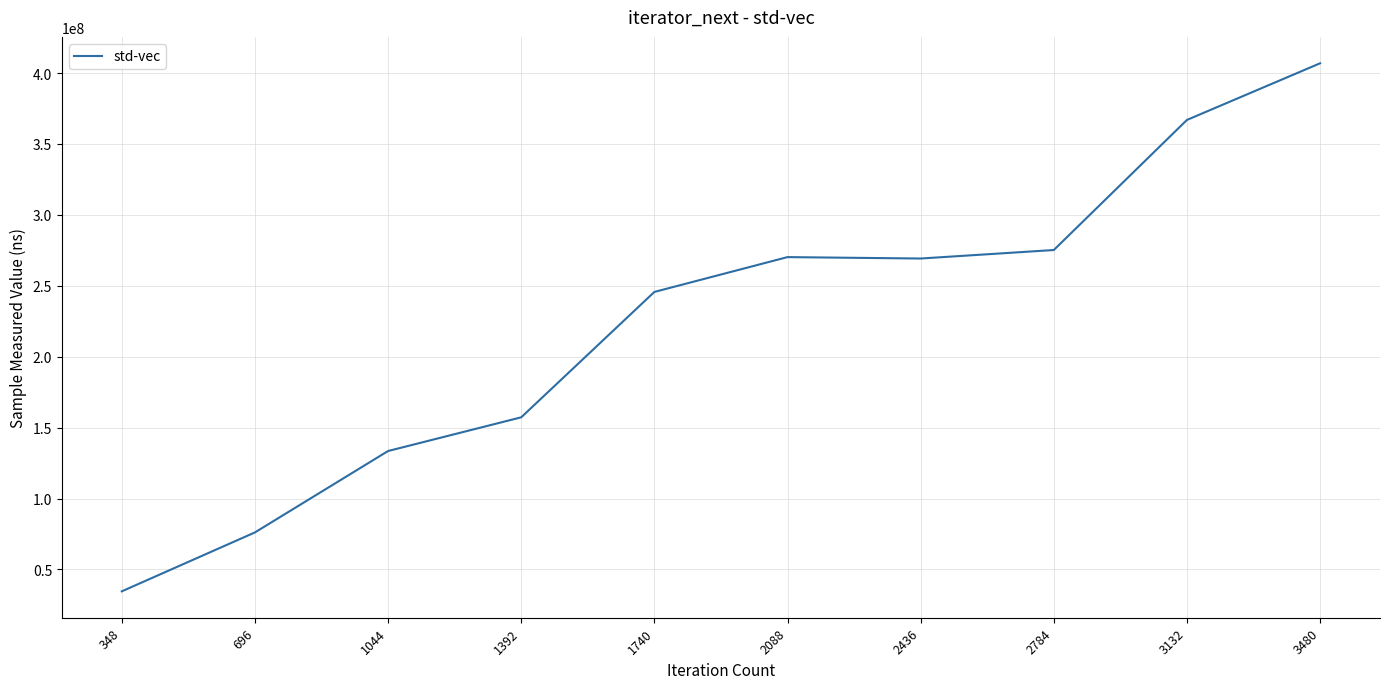

What is the smallest value displayed?

34567864